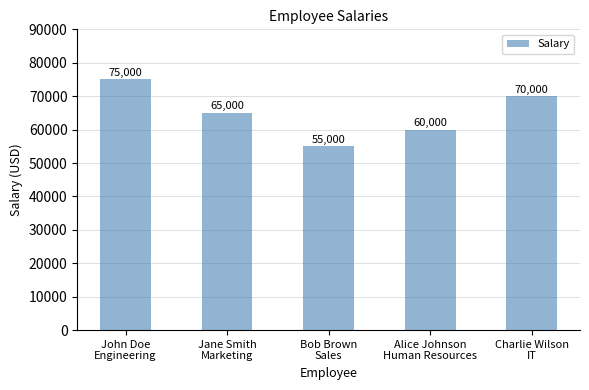

Count the values in the range 60000 to 70000.

3